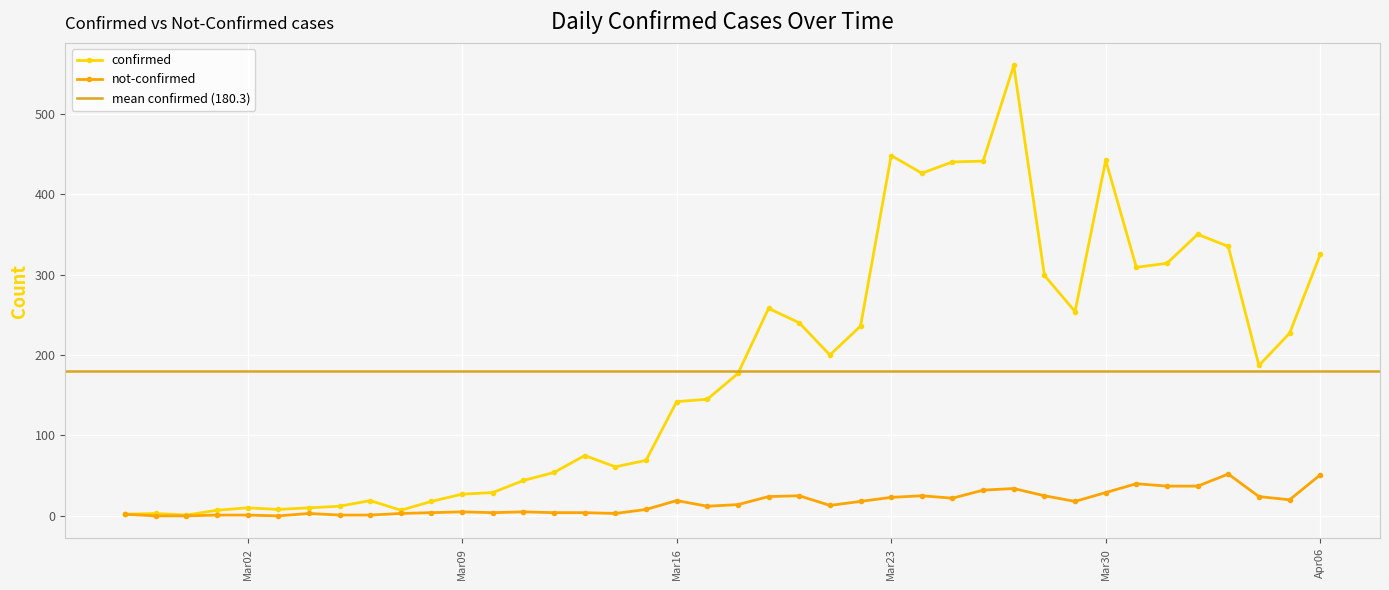

At which category does the chart reach its minimum across all series?

2020-02-28